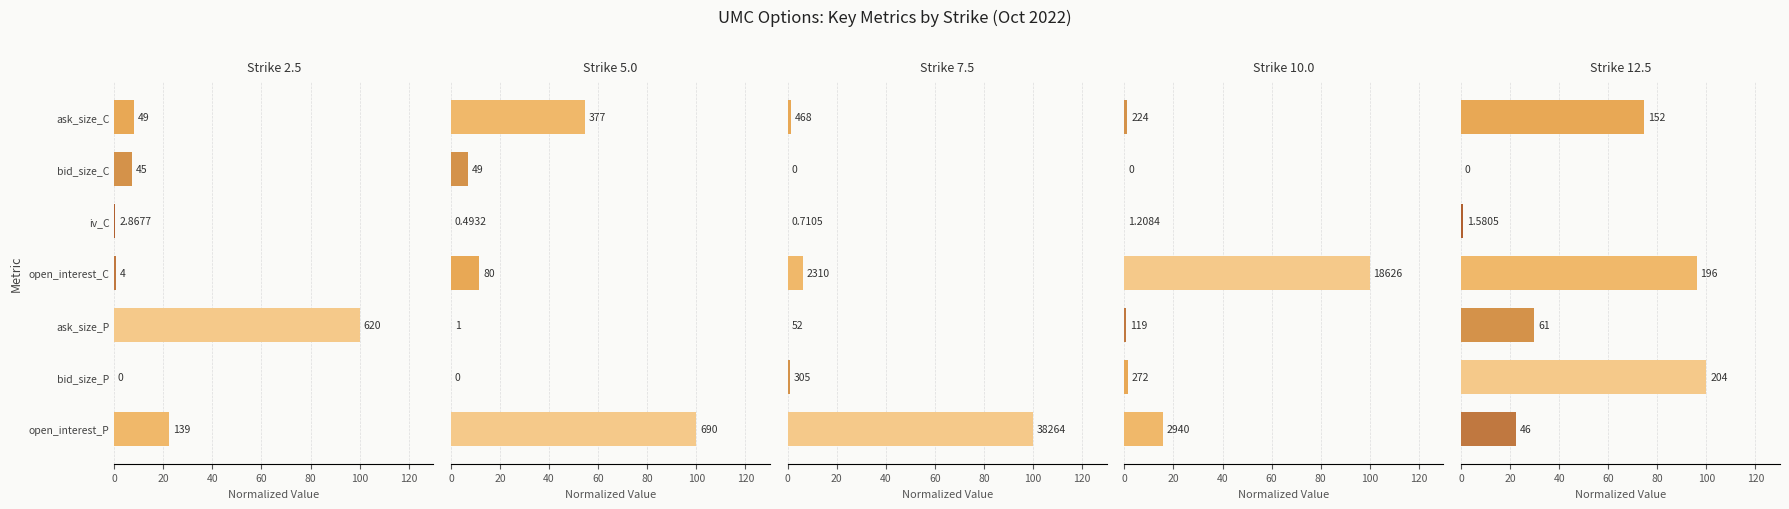

What is the difference between the highest and lowest values at open_interest_C?

99.4